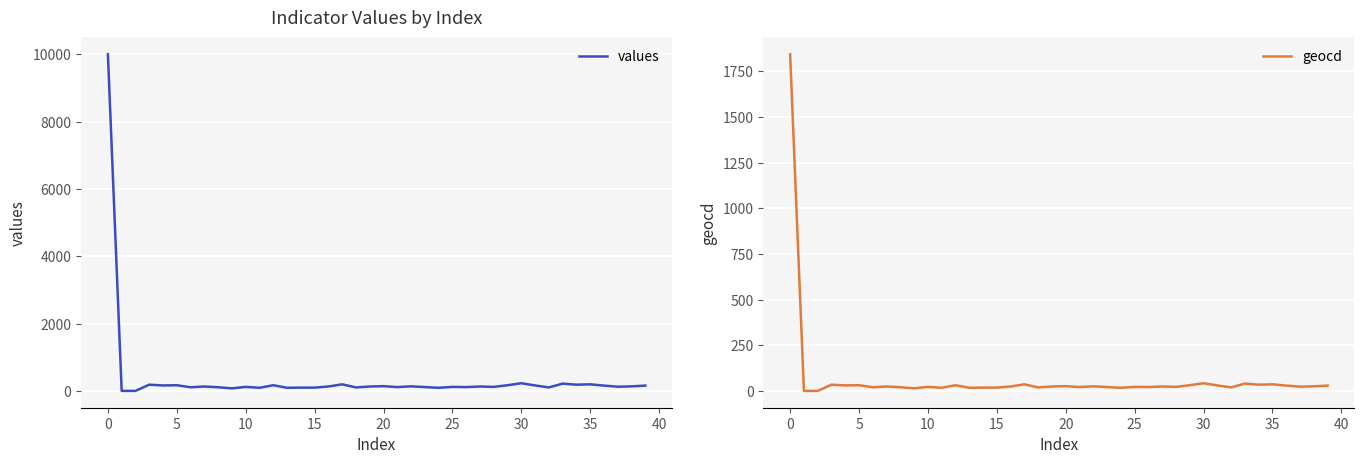

True or false: geocd has more than 1 interior local peaks.

True